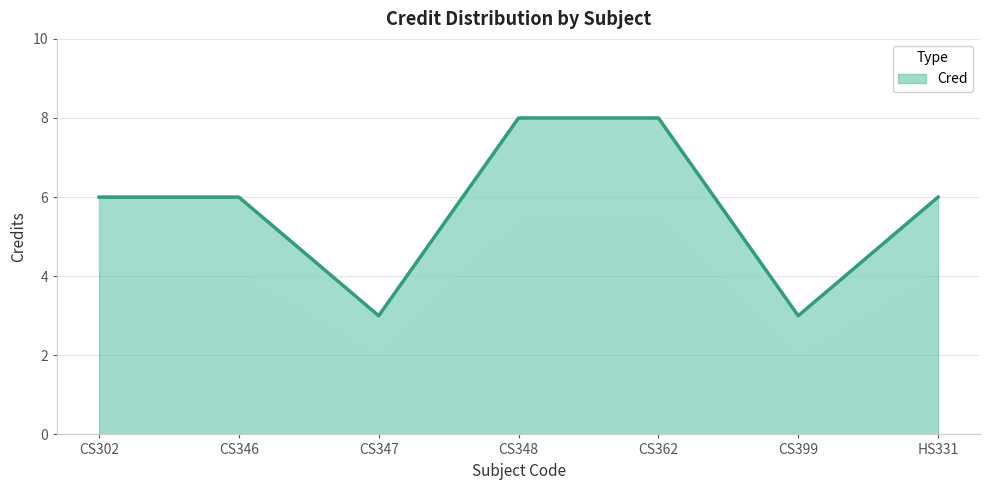

List the labels in order of value, smallest first.

CS347, CS399, CS302, CS346, HS331, CS348, CS362